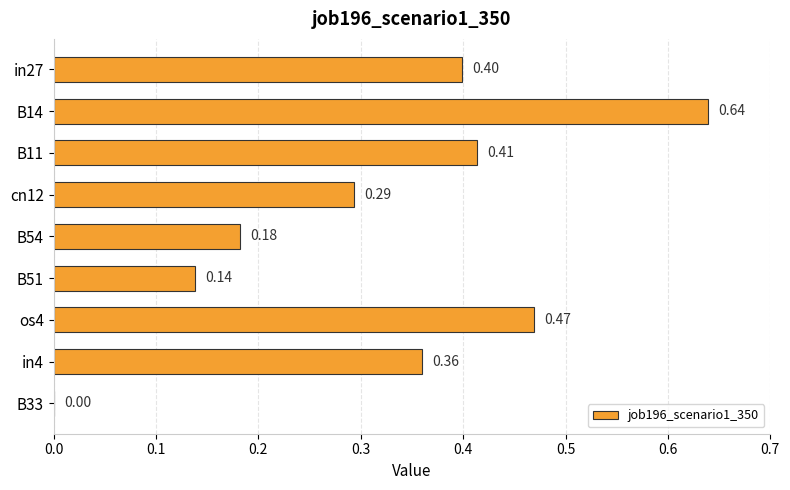

At which label is the value closest to 0?

B33